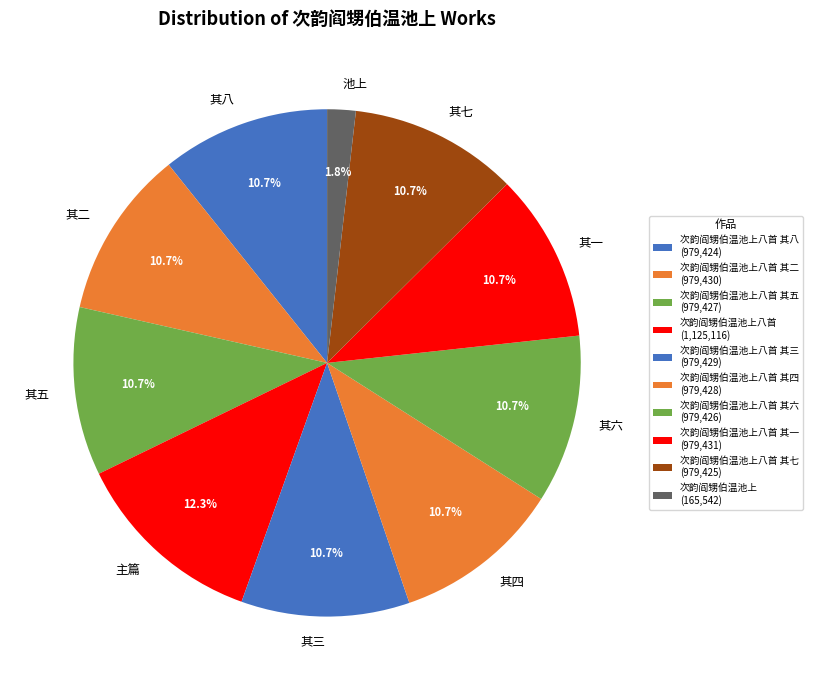

Is there a majority slice in this chart?

No